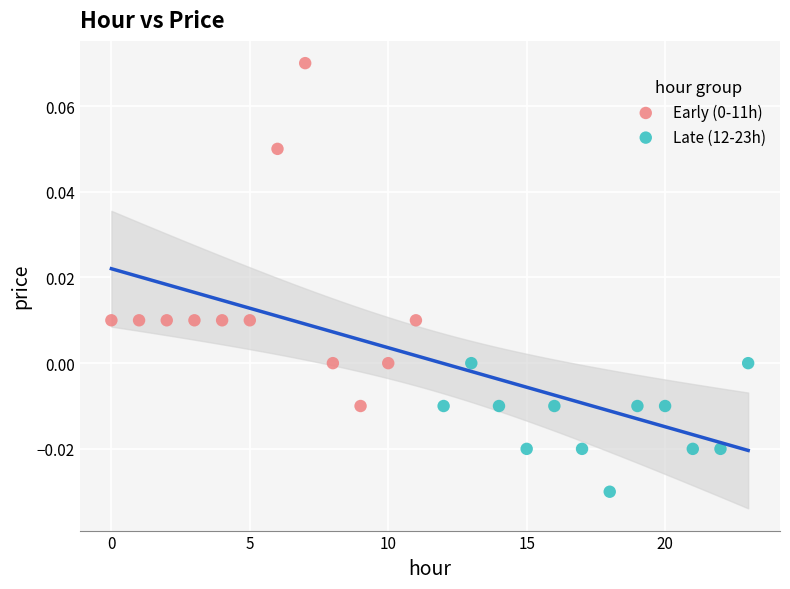

Which series contains the lowest Y value?

Late (12-23h)